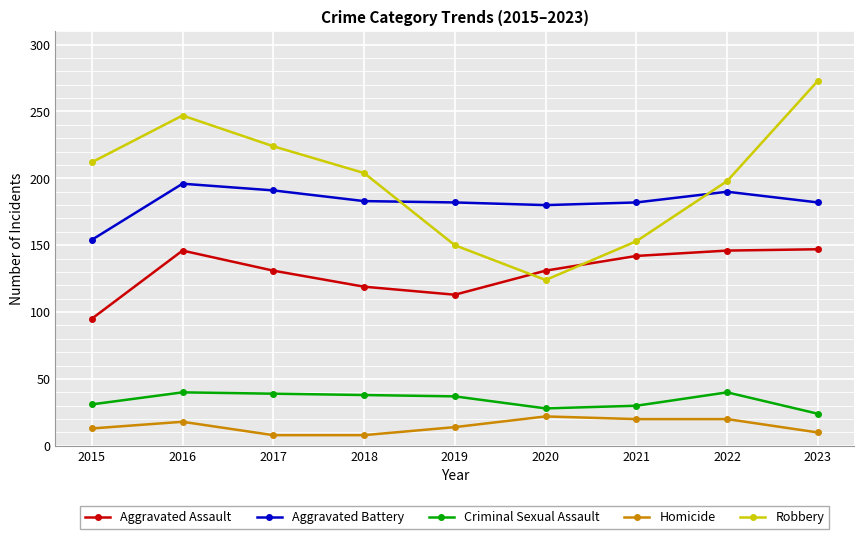

Rank the series by their maximum value, from lowest to highest.

Homicide, Criminal Sexual Assault, Aggravated Assault, Aggravated Battery, Robbery